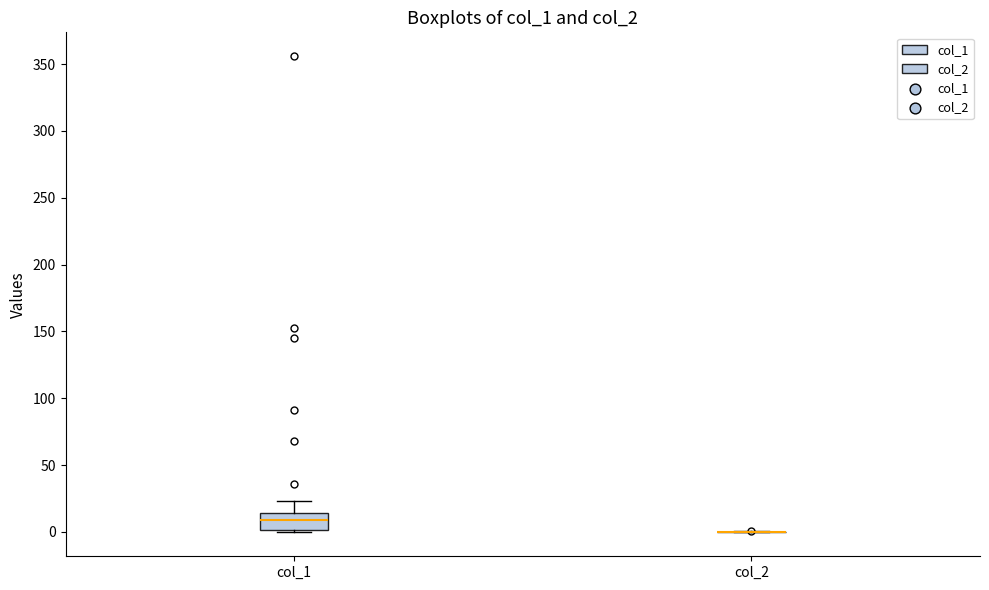

Reading left to right, transcribe this box plot: for each box, give where its median line is, the range the box spans, and where its two whiskers end, as read against the y-axis. The values are not printed on the chart, so give them approximately, as read against the axis.

col_1: median 10, box 0 to 15, whiskers 0 (just below the box's lower edge) to 25
col_2: box collapsed to a line at 0, whiskers 0 to 0